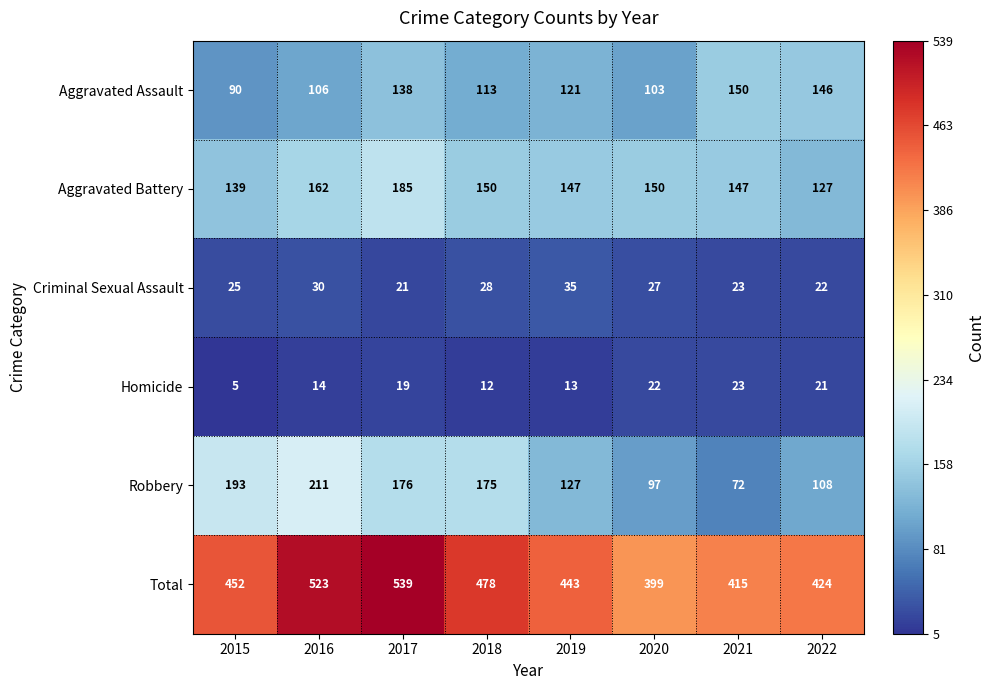

What is the greatest value displayed?

539